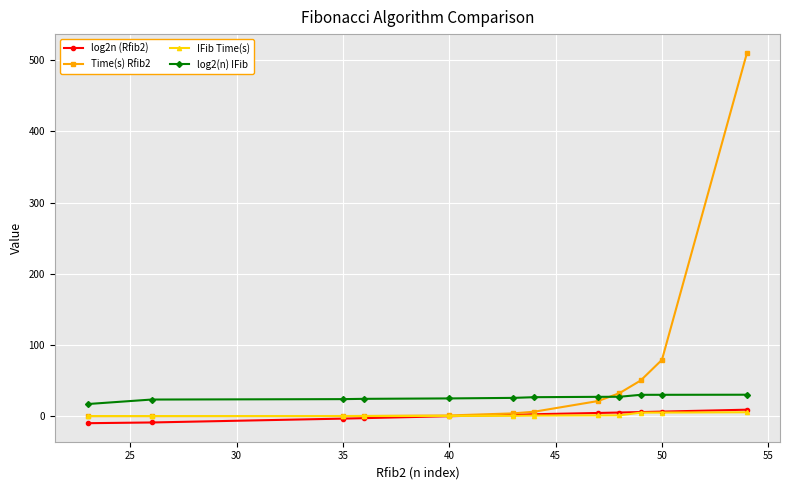

How many series are shown in this chart?

4